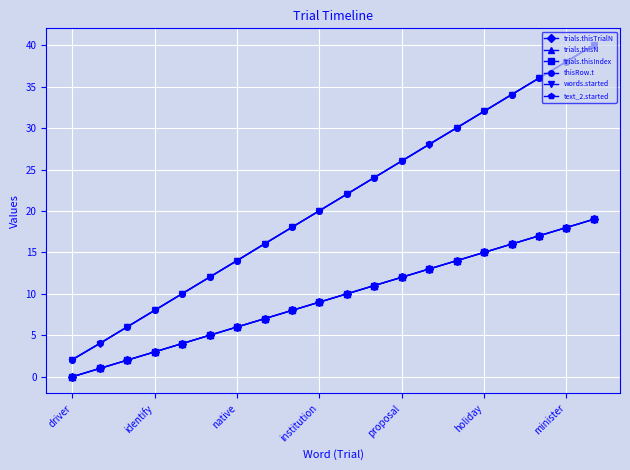

Which series has the largest total across all categories?

thisRow.t